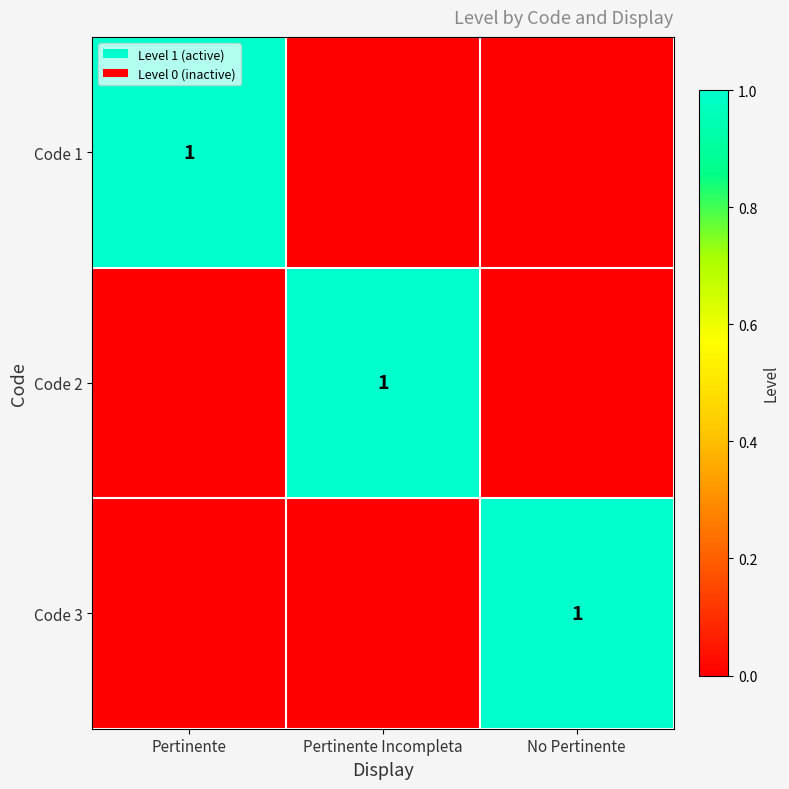

Is it true that Code 3 equals 2 at No Pertinente?

False